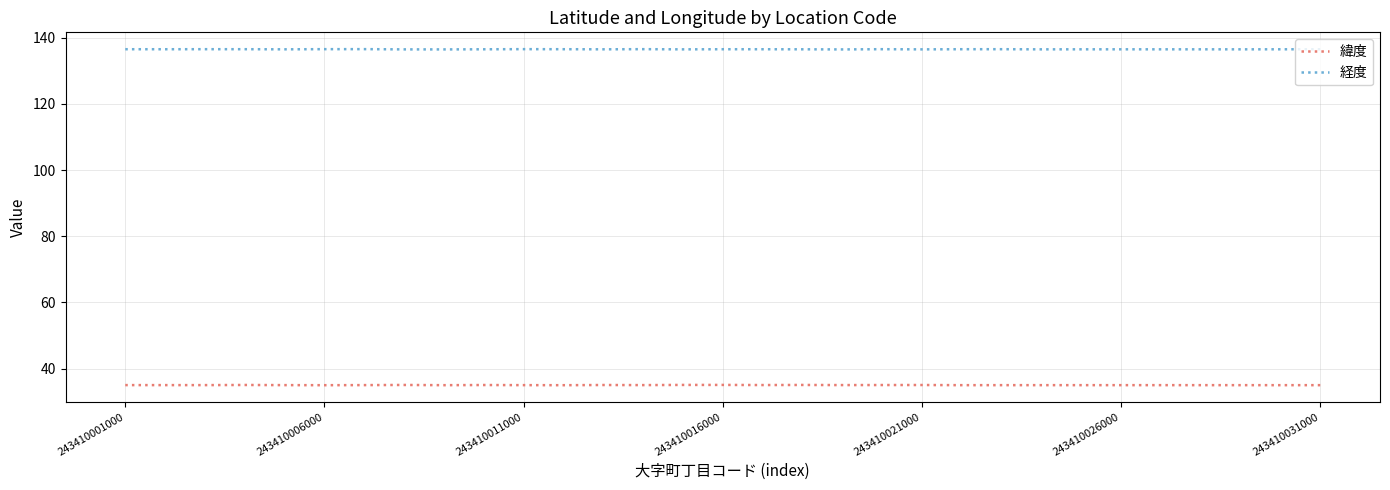

What is the maximum value shown in the chart?

136.5